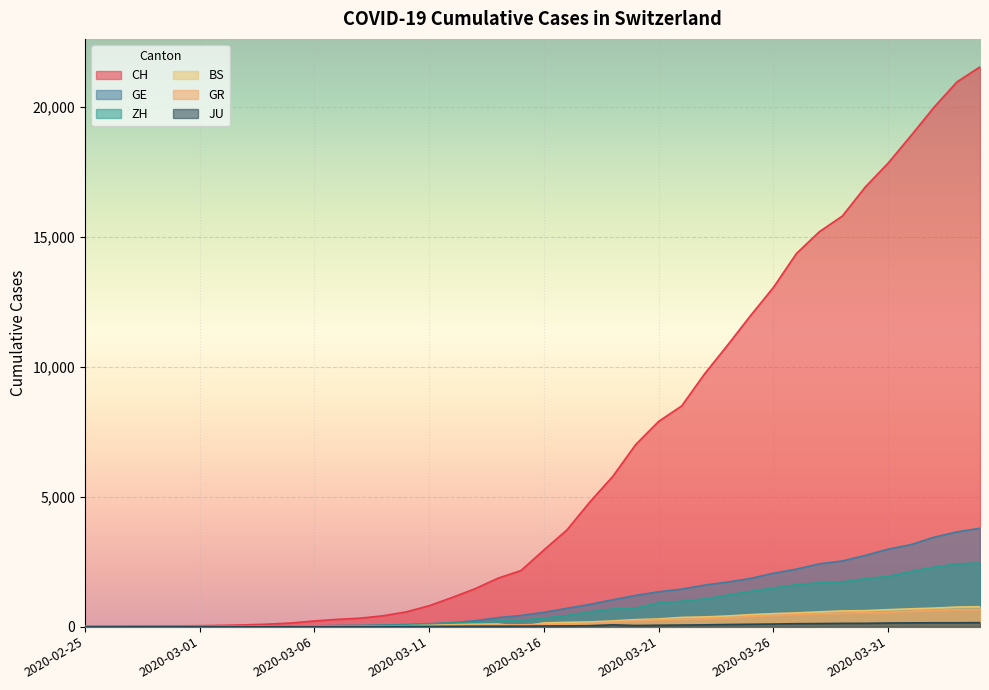

List the labels in order of ZH value, largest first.

2020-04-04, 2020-04-03, 2020-04-02, 2020-04-01, 2020-03-31, 2020-03-30, 2020-03-29, 2020-03-28, 2020-03-27, 2020-03-26, 2020-03-25, 2020-03-24, 2020-03-23, 2020-03-22, 2020-03-21, 2020-03-20, 2020-03-19, 2020-03-18, 2020-03-17, 2020-03-16, 2020-03-15, 2020-03-14, 2020-03-13, 2020-03-12, 2020-03-11, 2020-03-10, 2020-03-09, 2020-03-08, 2020-03-07, 2020-03-06, 2020-03-05, 2020-03-04, 2020-03-03, 2020-03-02, 2020-03-01, 2020-02-29, 2020-02-27, 2020-02-28, 2020-02-25, 2020-02-26